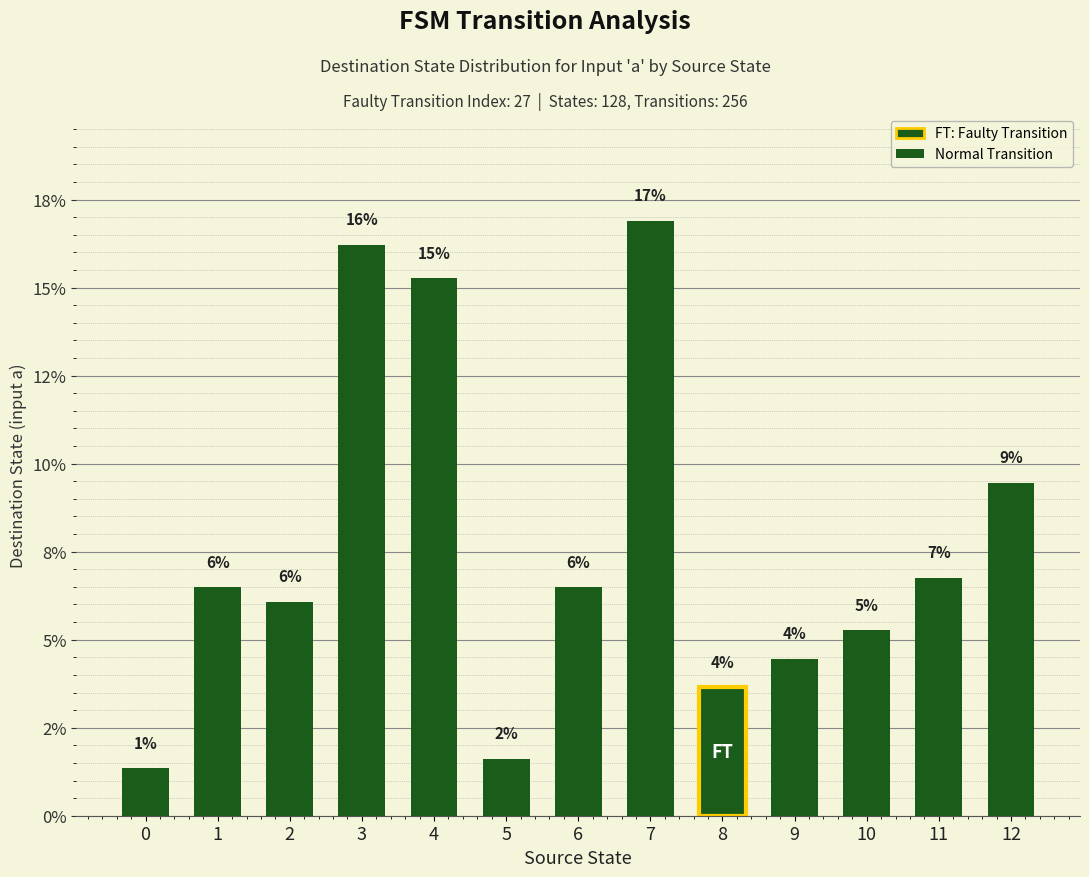

The value at 9 is 4.5. True or false?

True